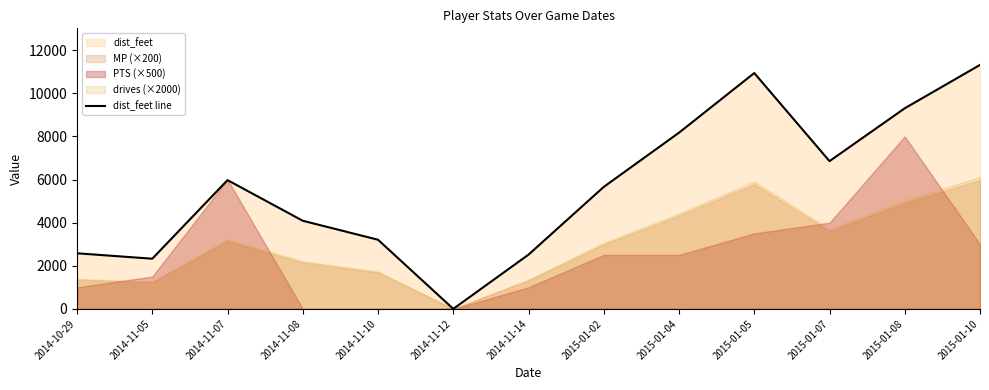

What is the difference between the values at 2014-10-29 and 2015-01-05?

8361.2